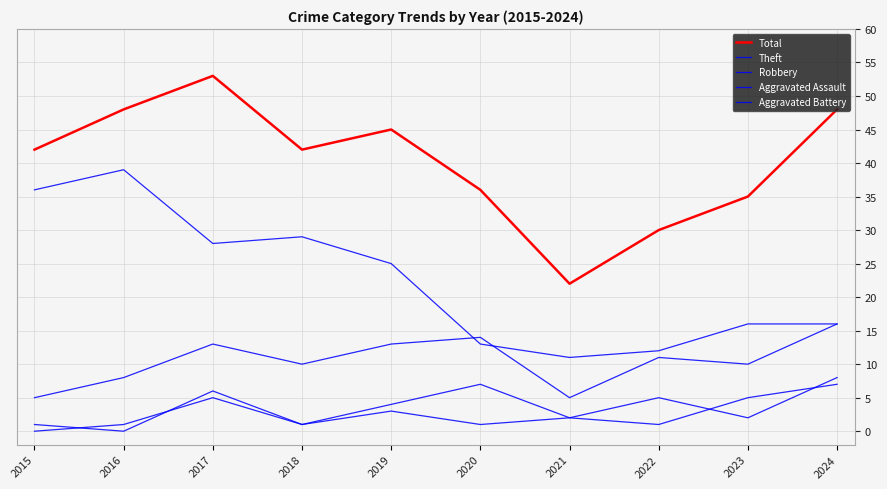

Which category has the highest value in the Aggravated Assault series?

2024